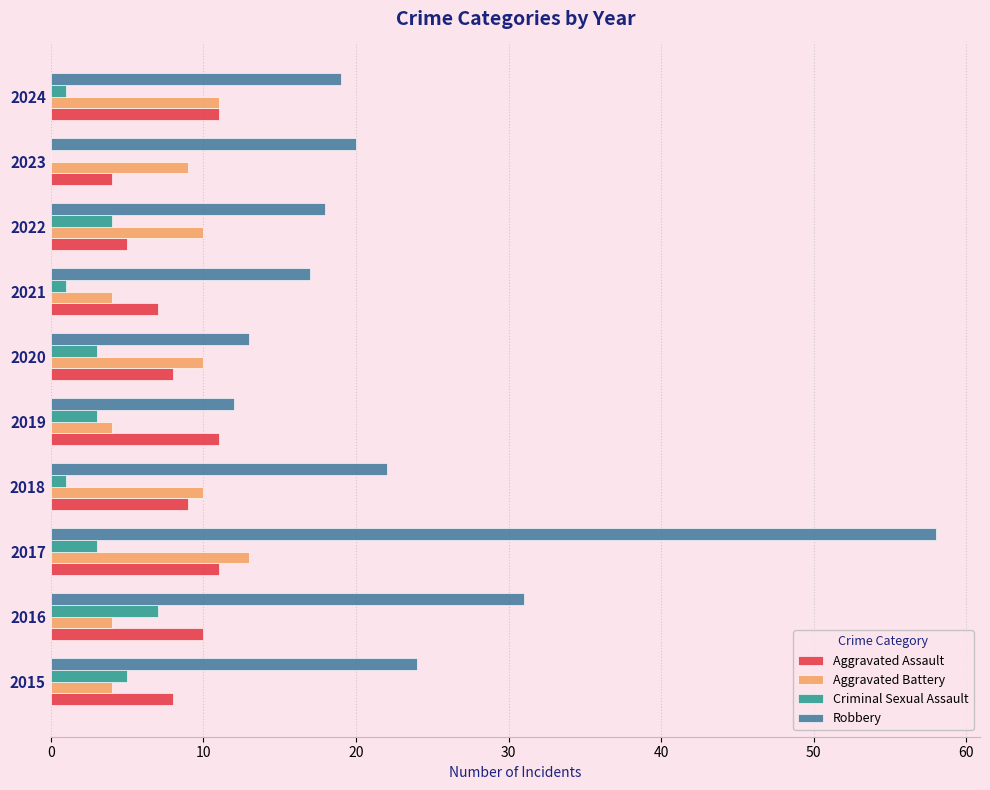

What is the highest value of the Criminal Sexual Assault series?

7